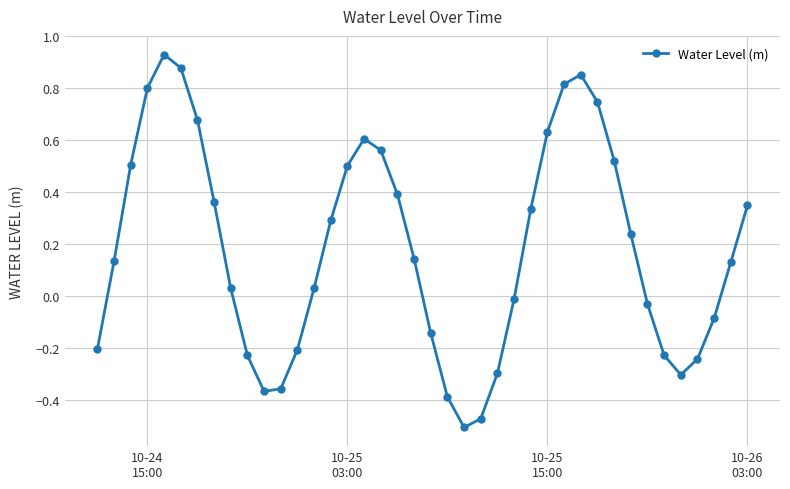

How many values are above zero?

24